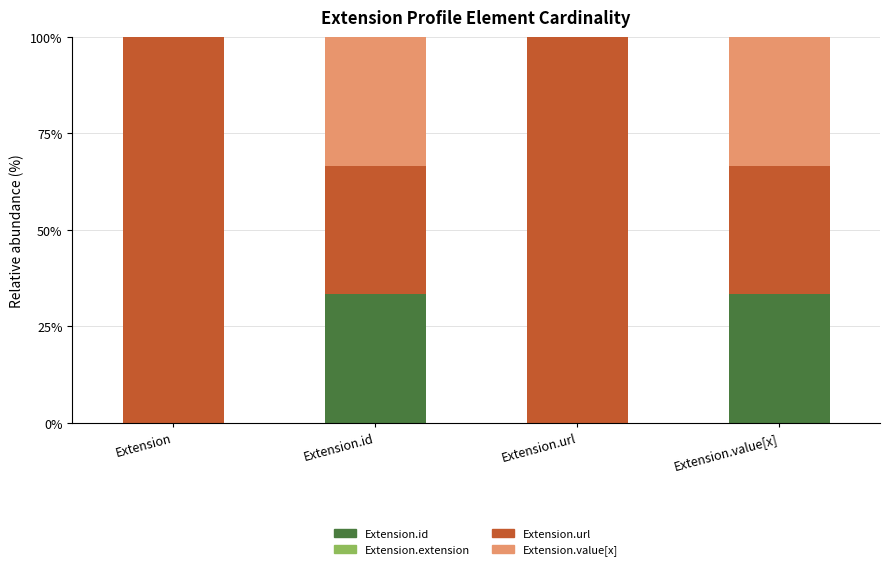

Reading left to right, what are the values for Extension.id?

Extension=0.0	Extension.id=33.3	Extension.url=0.0	Extension.value[x]=33.3